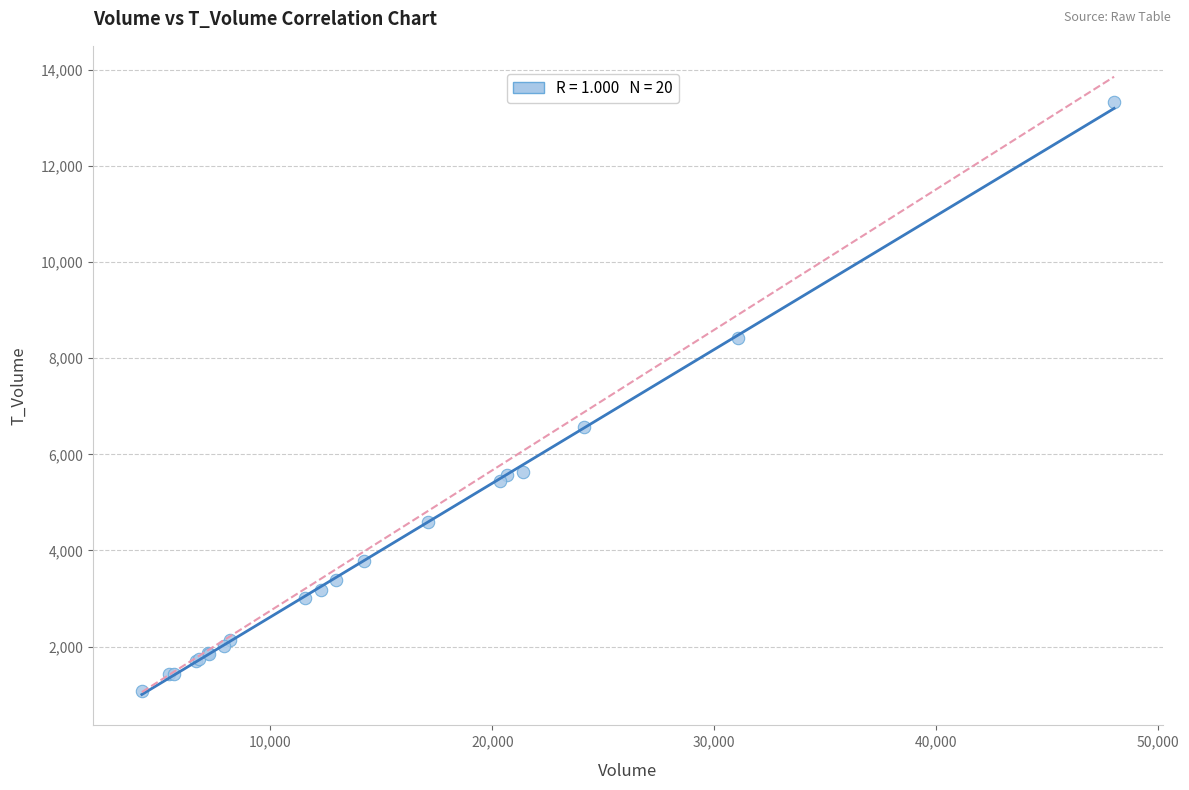

What Y value in the scatter plot is closest to 7198?

6560